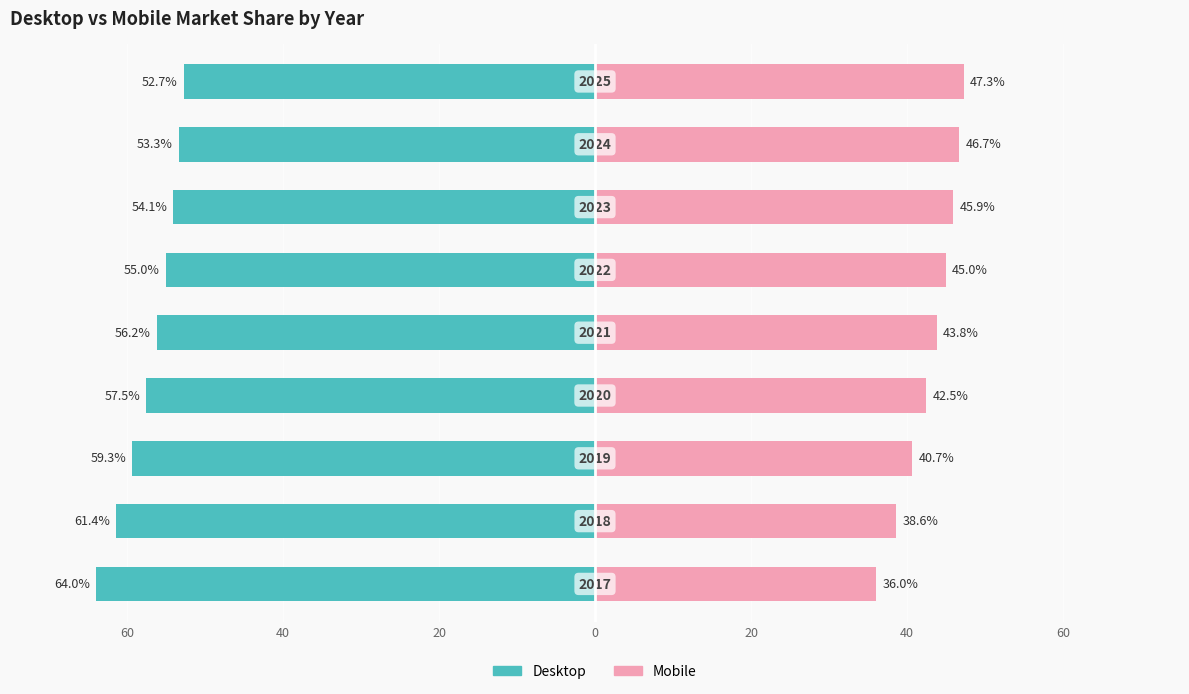

Are the bars horizontal?

Yes